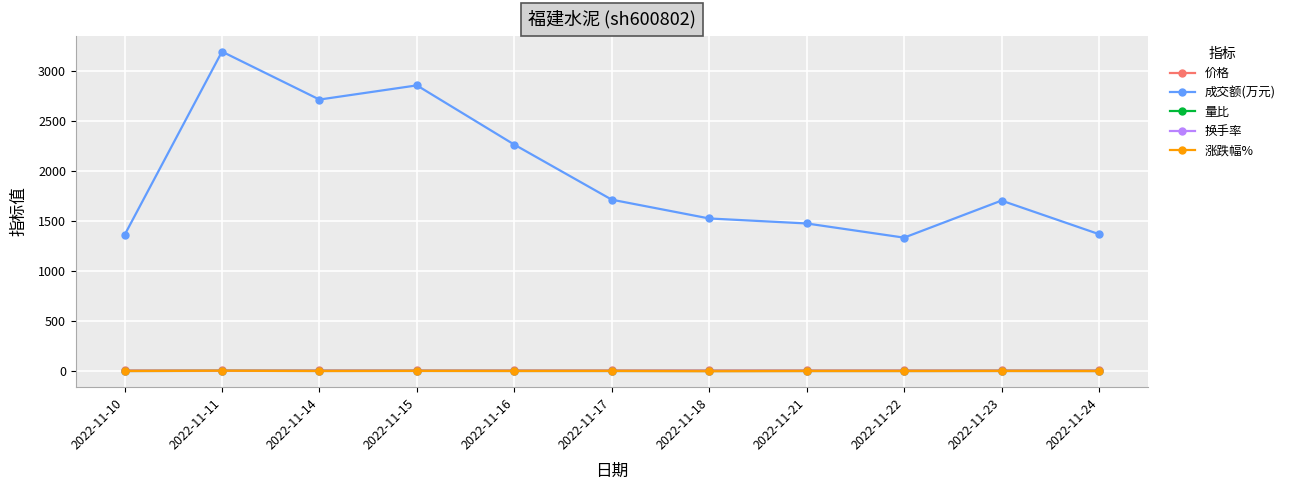

True or false: 量比 and 成交额(万元) intersect in this chart.

False